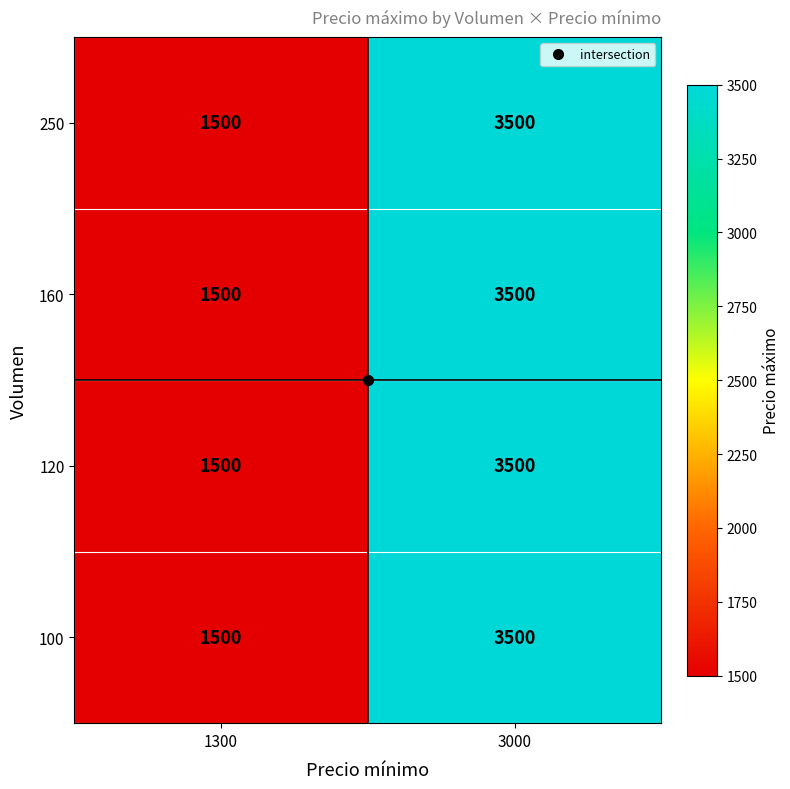

True or false: 250 has a value of 1500 at 1300.

True